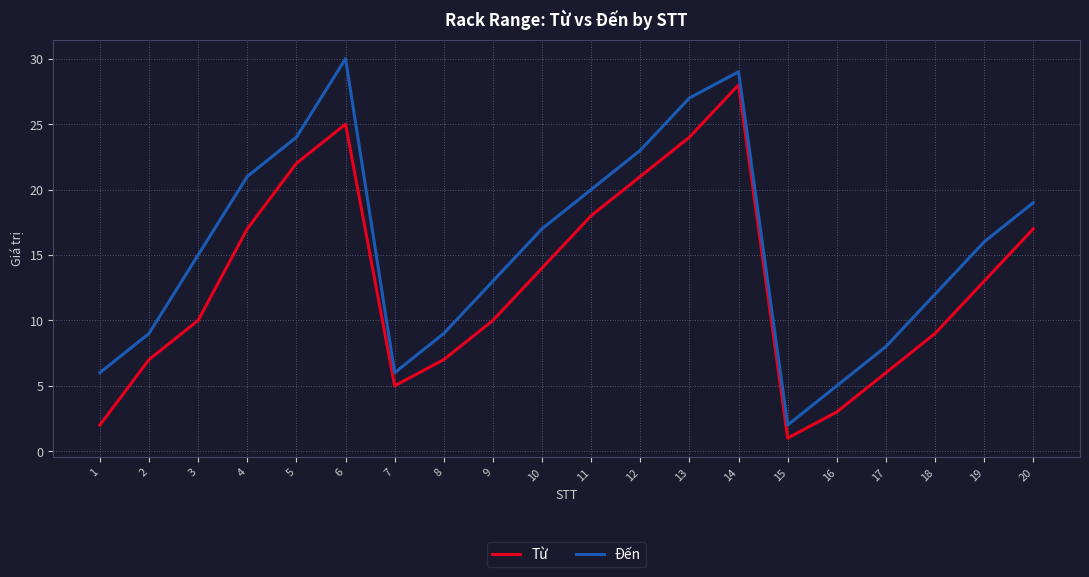

Which series changed the most between 11 and 14?

Từ